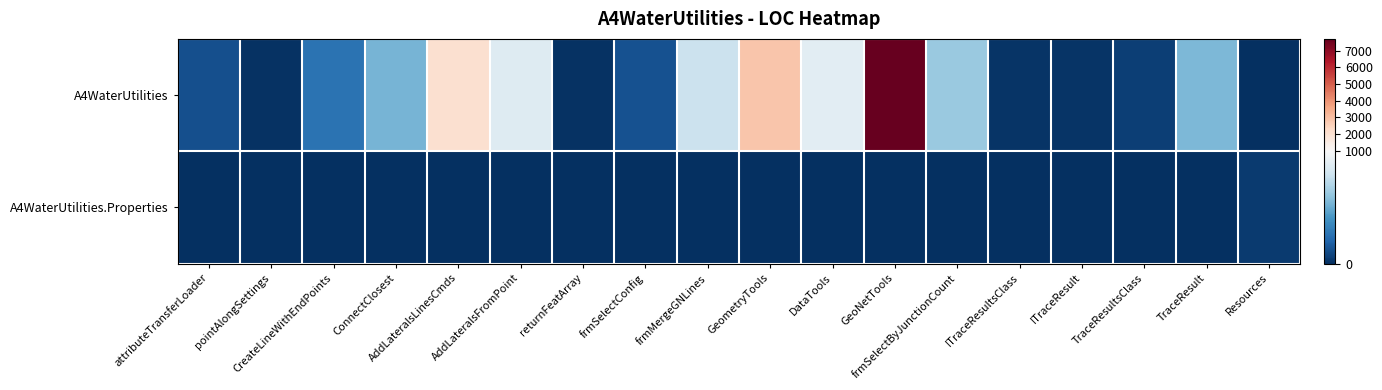

Reading left to right, transcribe all the data shown in this chart.

A4WaterUtilities: attributeTransferLoader=116	pointAlongSettings=11	CreateLineWithEndPoints=252	ConnectClosest=518	AddLateralsLinesCmds=2062	AddLateralsFromPoint=841	returnFeatArray=14	frmSelectConfig=128	frmMergeGNLines=756	GeometryTools=2840	DataTools=861	GeoNetTools=7709	frmSelectByJunctionCount=607	ITraceResultsClass=22	ITraceResult=19	TraceResultsClass=58	TraceResult=535	Resources=0
A4WaterUtilities.Properties: attributeTransferLoader=0	pointAlongSettings=0	CreateLineWithEndPoints=0	ConnectClosest=0	AddLateralsLinesCmds=0	AddLateralsFromPoint=0	returnFeatArray=0	frmSelectConfig=0	frmMergeGNLines=0	GeometryTools=0	DataTools=0	GeoNetTools=0	frmSelectByJunctionCount=0	ITraceResultsClass=0	ITraceResult=0	TraceResultsClass=0	TraceResult=0	Resources=41